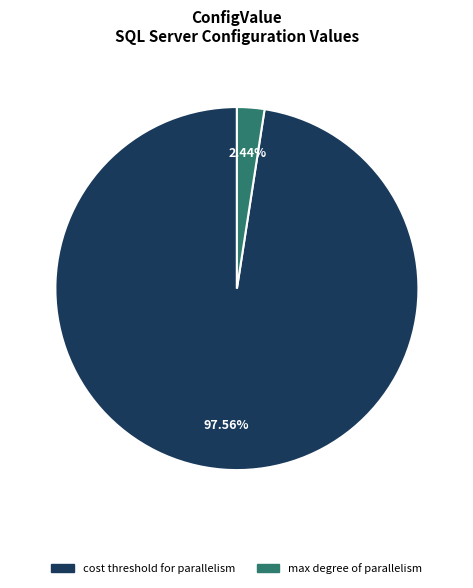

Is there a majority slice in this chart?

Yes